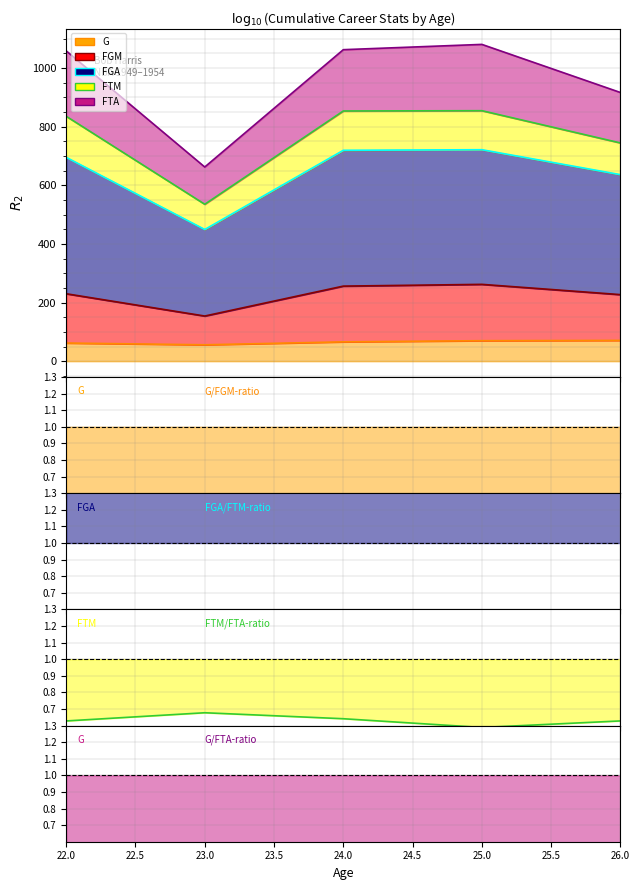

What is the minimum value for FGA-line?

449